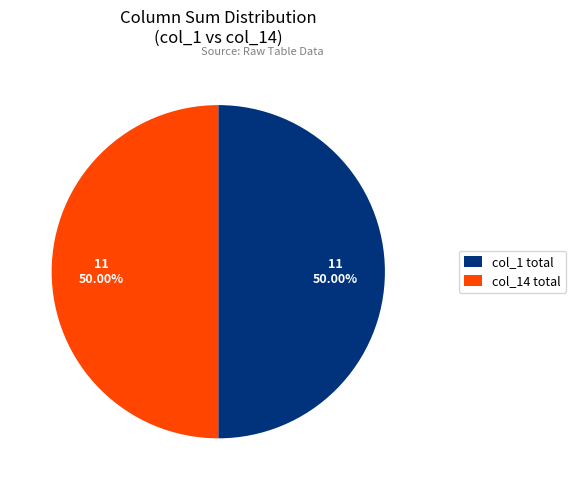

Is the sum of col_14 total and col_1 total greater than half?

Yes